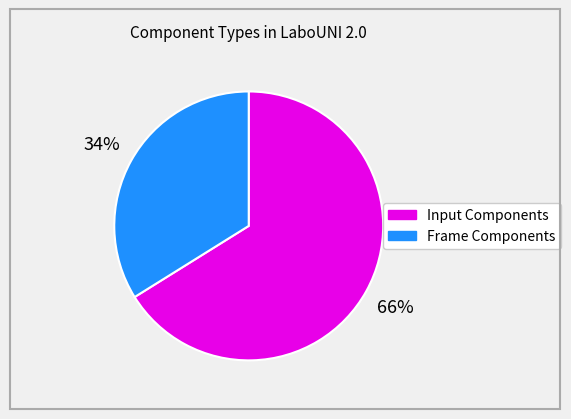

How many segments does this pie chart have?

2